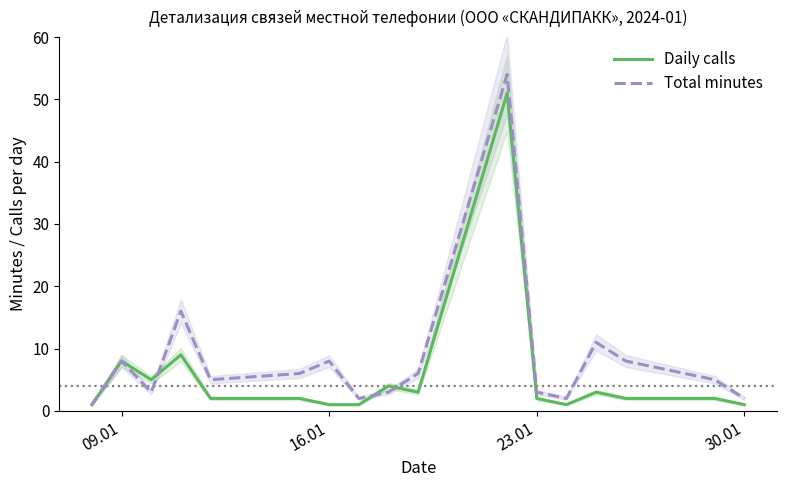

How many interior local valleys does the Daily calls series have?

3